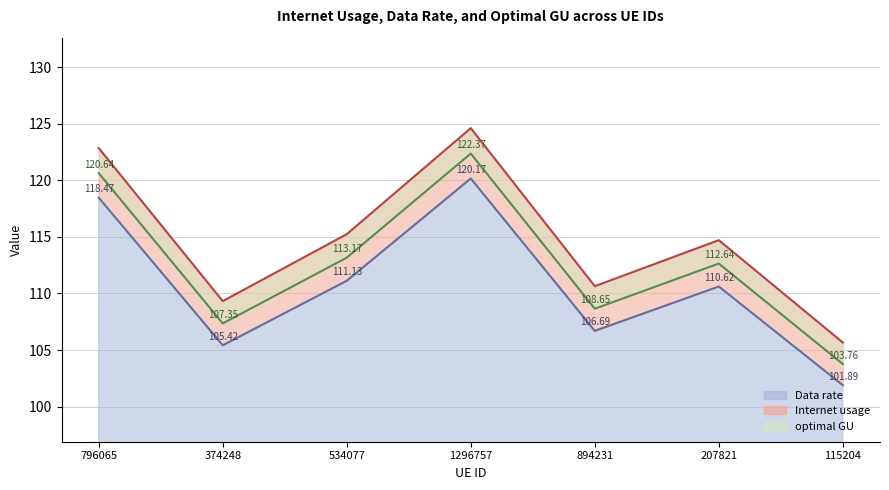

What is the spread (max minus min) of values at 534077?

4.1